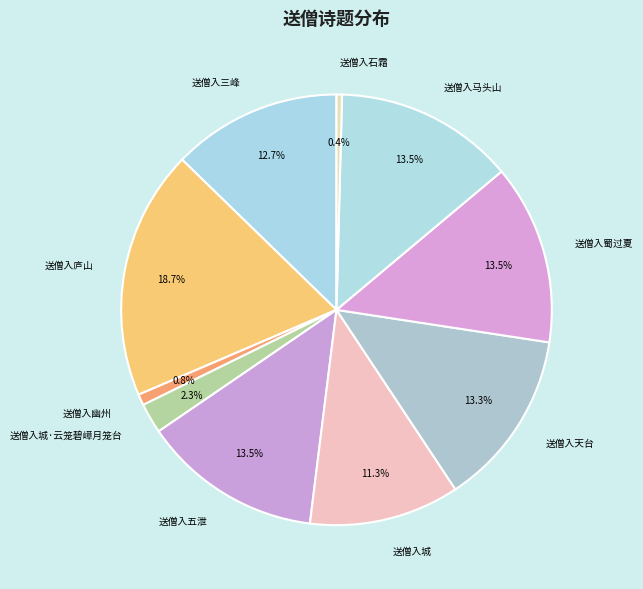

To the nearest percent, what is the combined percentage of 送僧入天台 and 送僧入城·云笼碧嶂月笼台?

16%